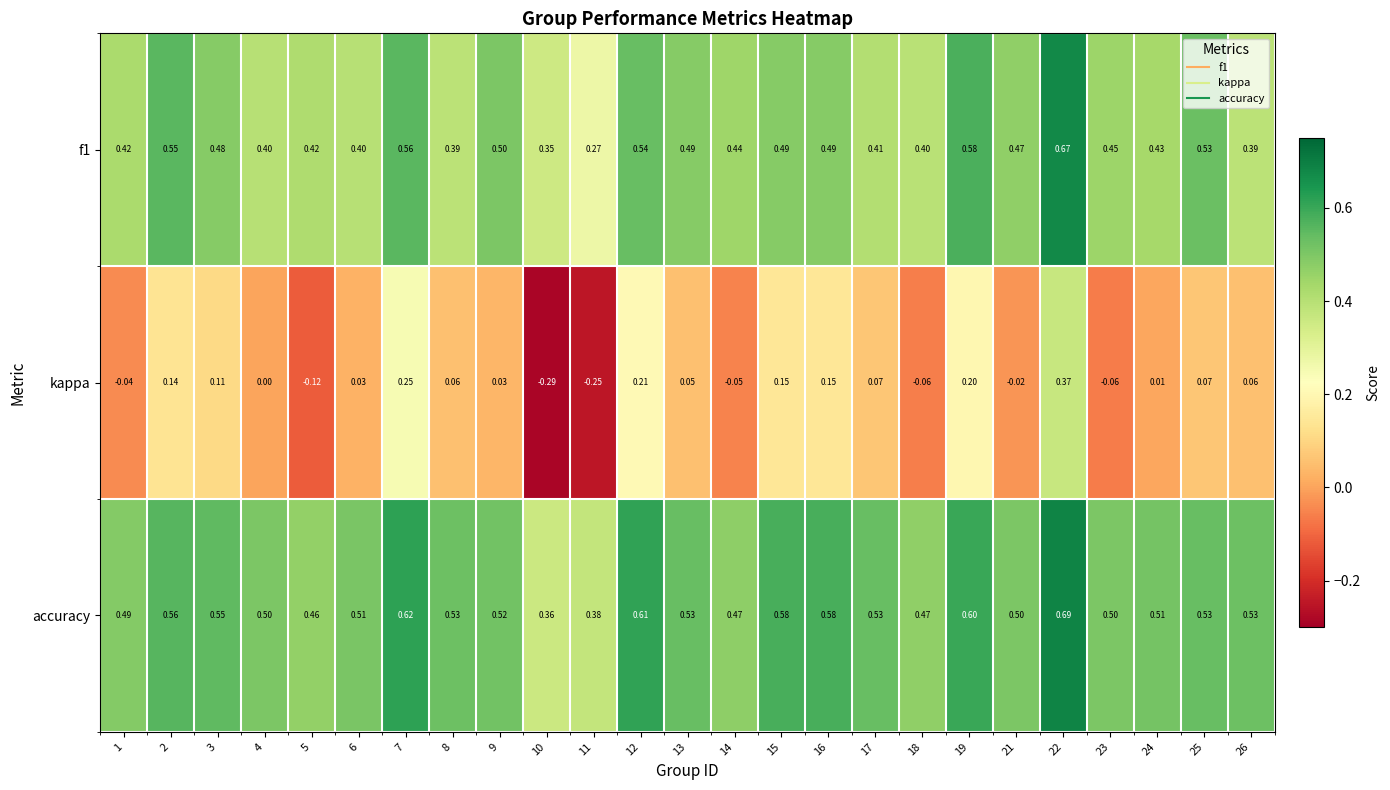

At 19, list the series in order from largest to smallest.

accuracy, f1, kappa